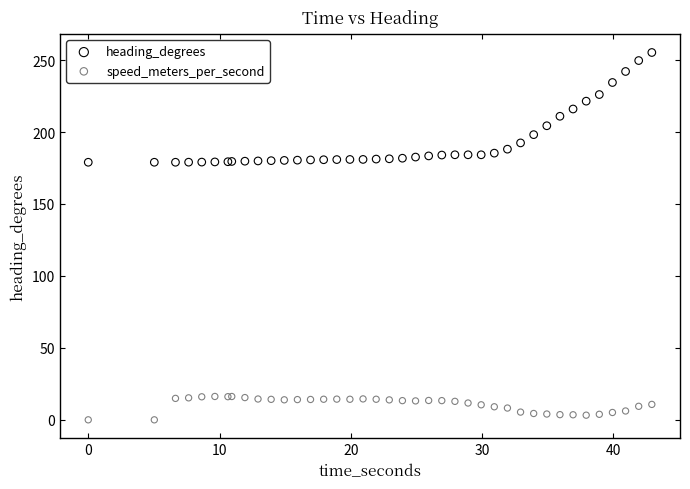

What is the X range (max minus min) for the scatter plot?

42.9